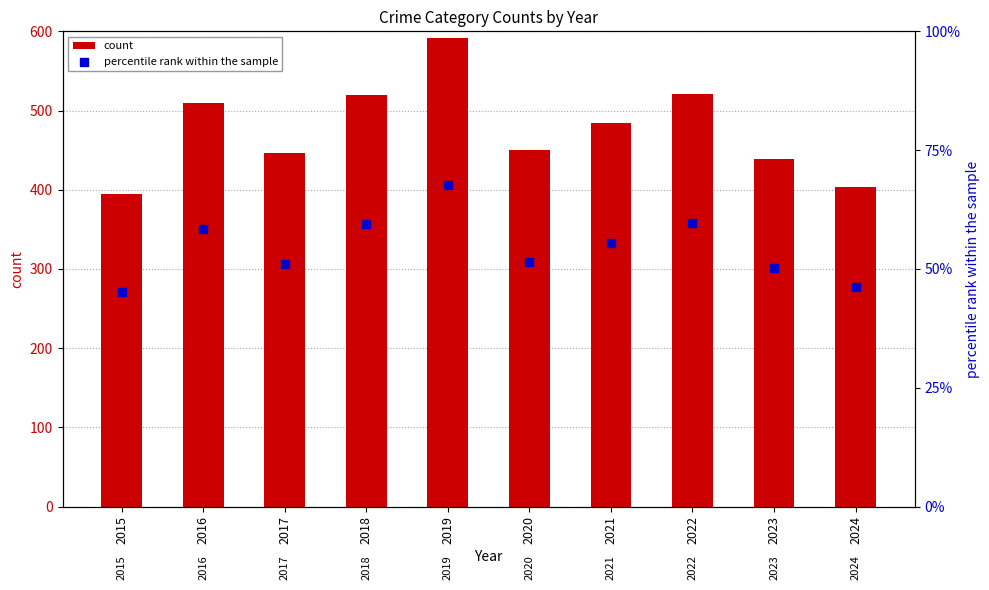

Which series has the widest spread of Y values?

count